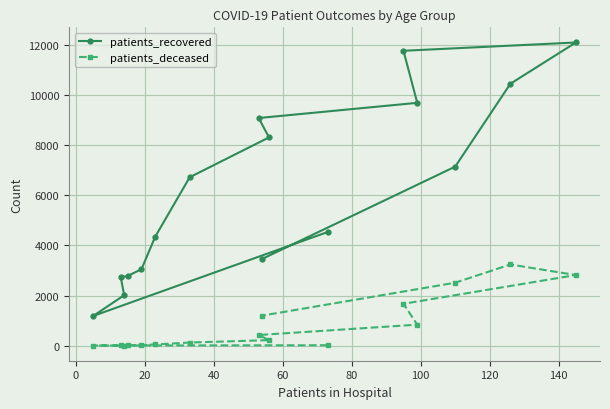

Which series has the widest spread of values?

patients_recovered